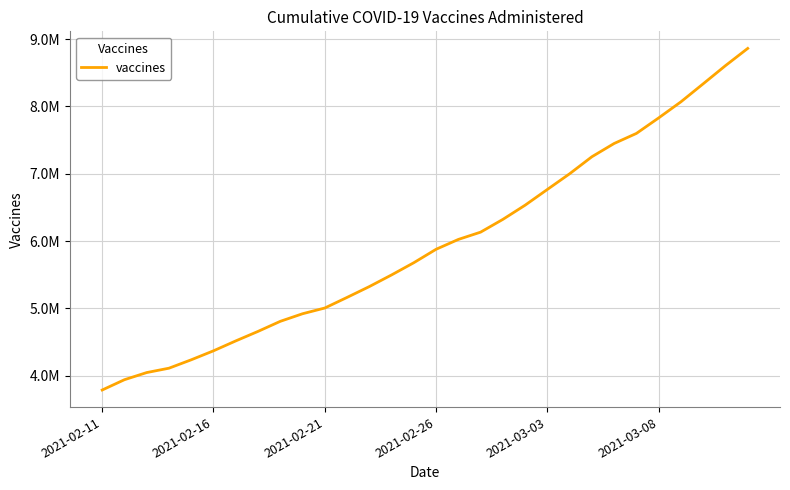

Does the chart display data point markers on the line(s)?

No